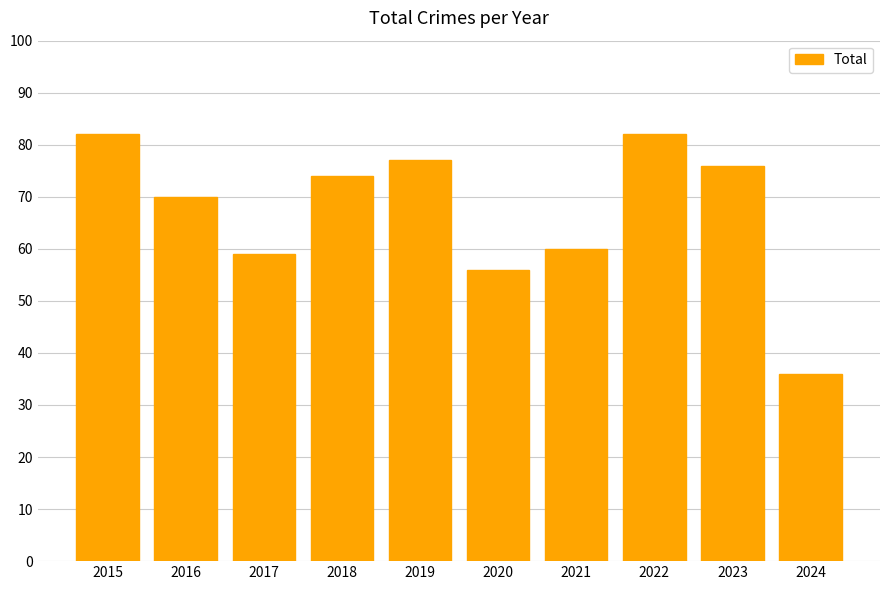

How many categories are shown in the chart?

10